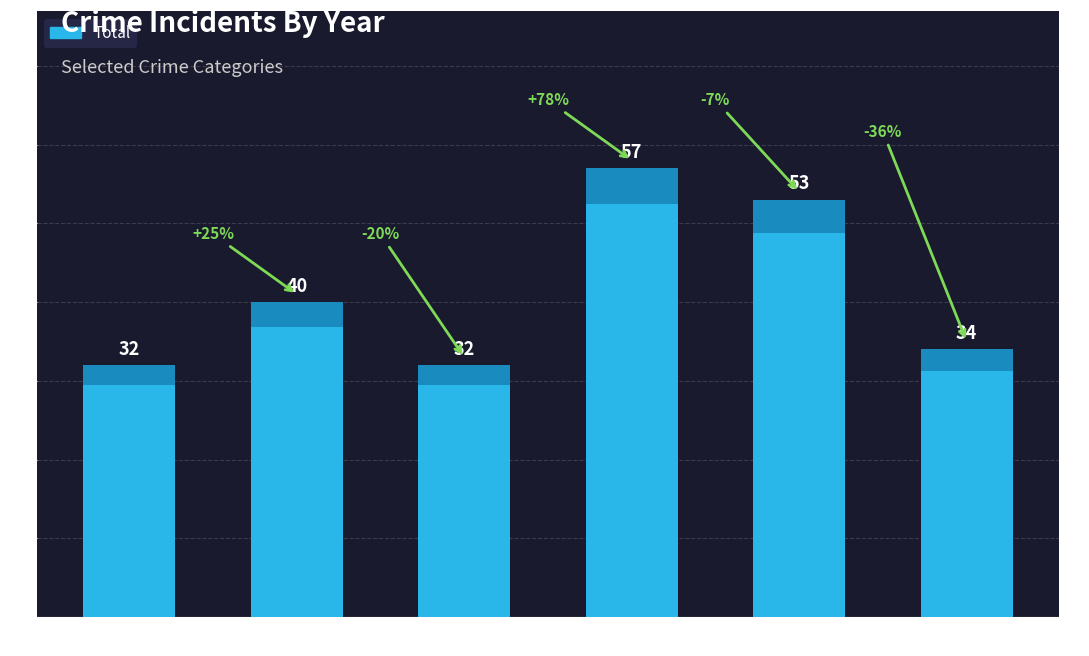

Reading left to right, extract all data points from this chart.

32	40	32	57	53	34